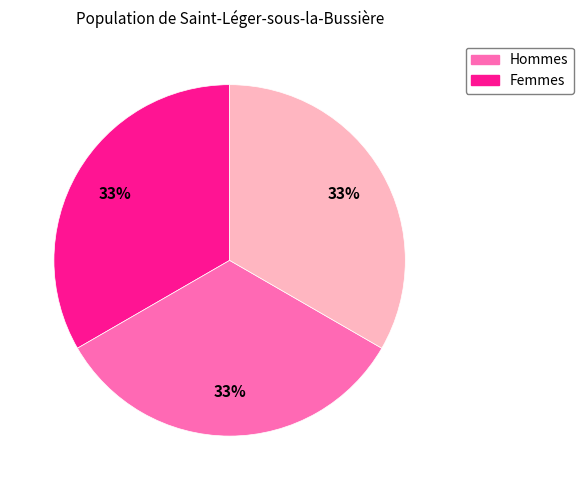

Is there any slice that represents more than half of the pie?

No